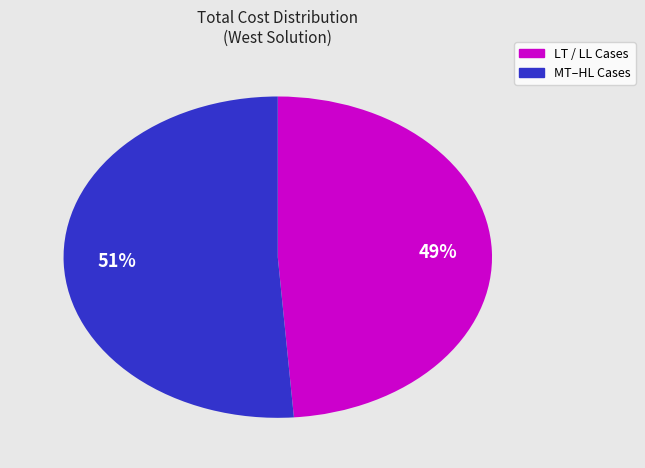

Is there any slice that represents more than half of the pie?

Yes